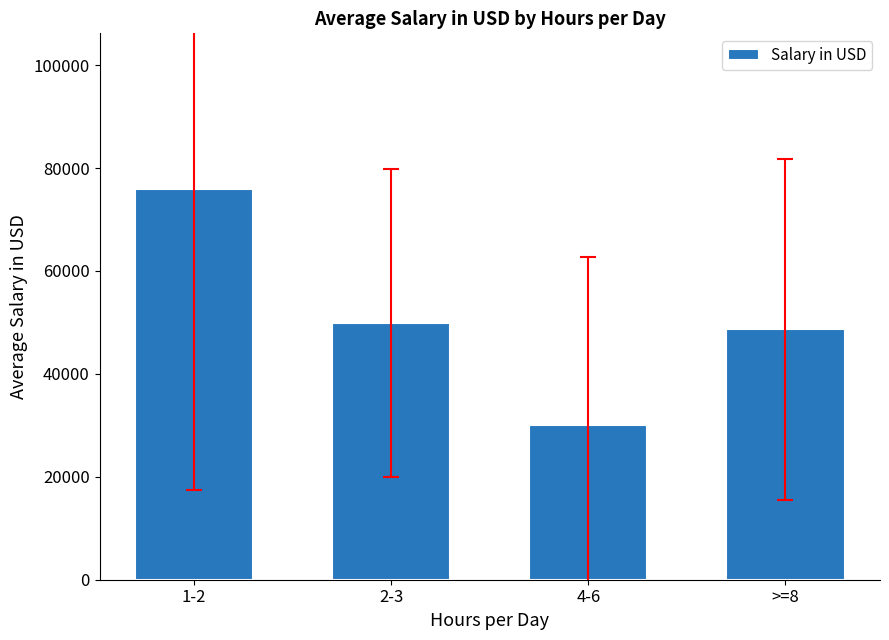

Reading left to right, extract all data points from this chart.

75847.0	49935.1	30031.4	48630.9